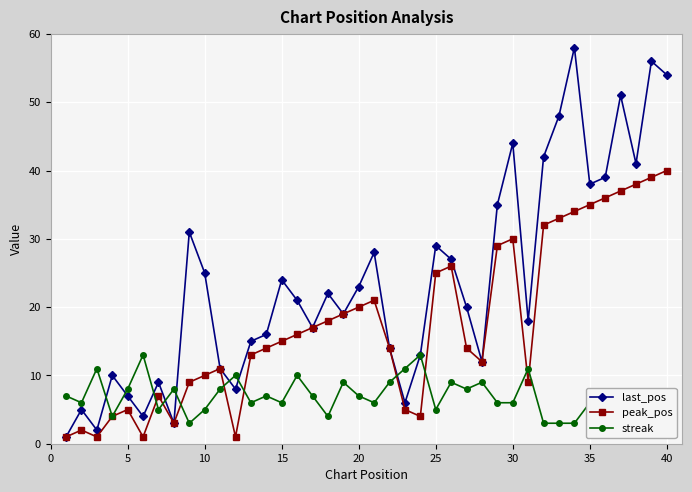

List the series in order of their overall mean, lowest first.

streak, peak_pos, last_pos